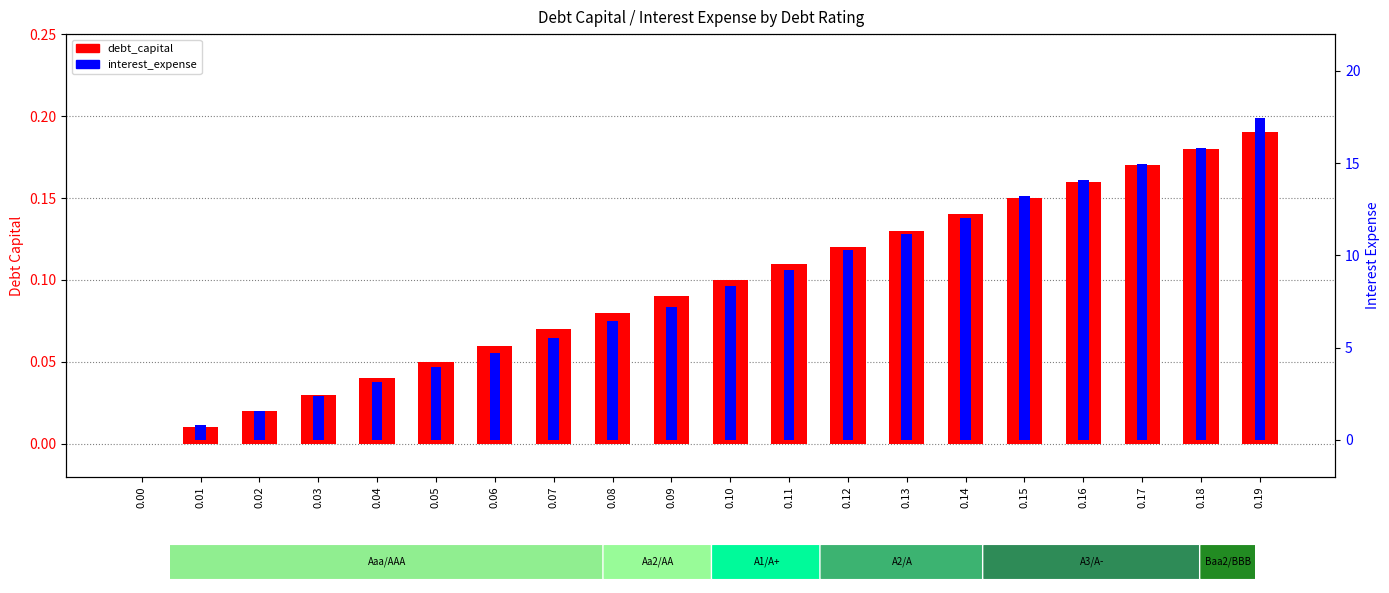

What is the difference between the maximum and minimum values in the debt_capital series?

0.2